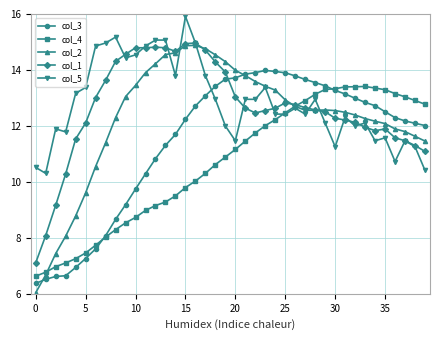

Which series has the largest range (max minus min)?

col_2